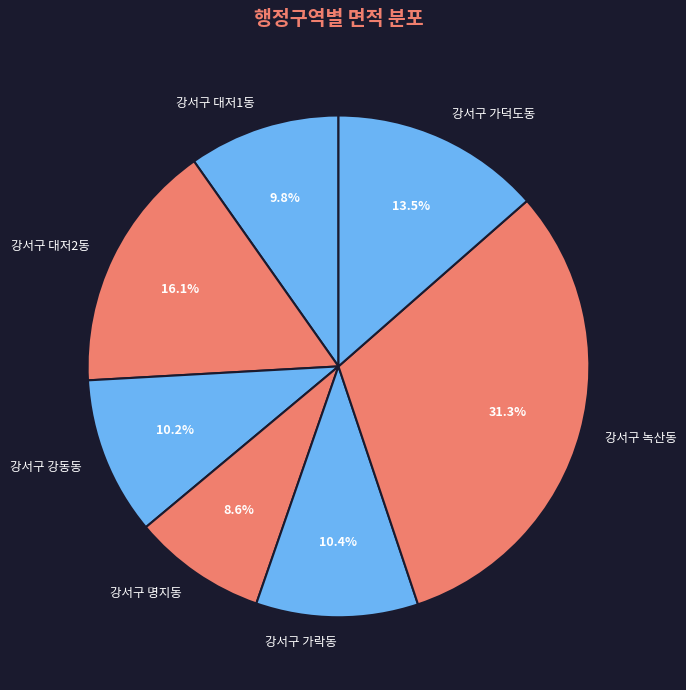

Which has a higher value, 강서구 녹산동 or 강서구 대저2동?

강서구 녹산동